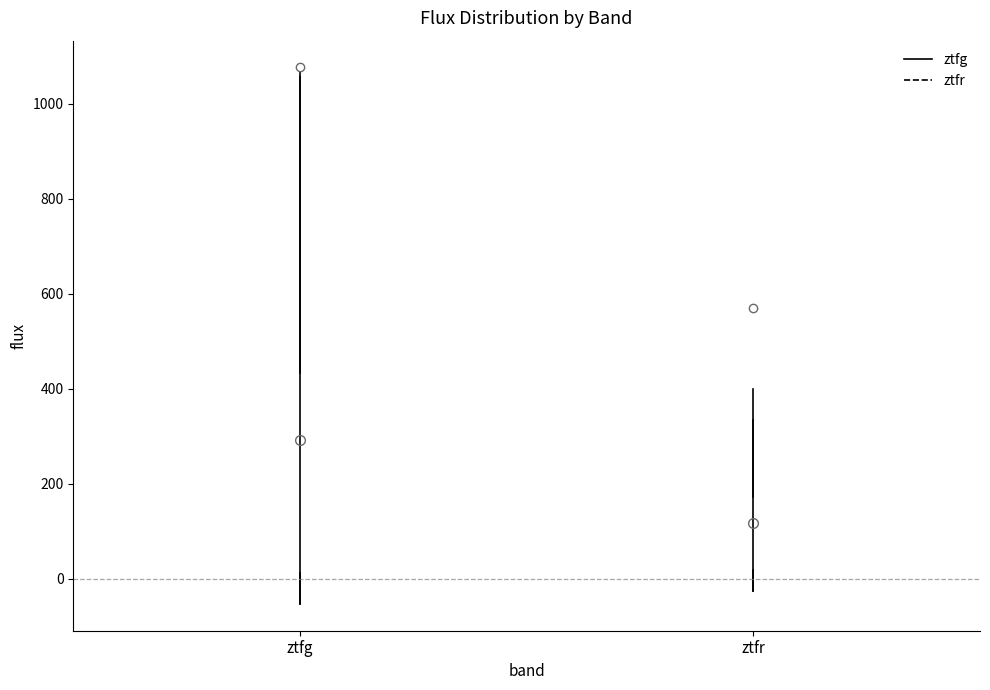

Reading left to right, transcribe this box plot: for each box, give where its median line is, the range the box spans, and where its two whiskers end, as read against the y-axis. The values are not printed on the chart, so give them approximately, as read against the axis.

ztfg: median 40, box 20 to 440, whiskers -60 to 1060
ztfr: median 40, box 20 to 180, whiskers -20 to 340